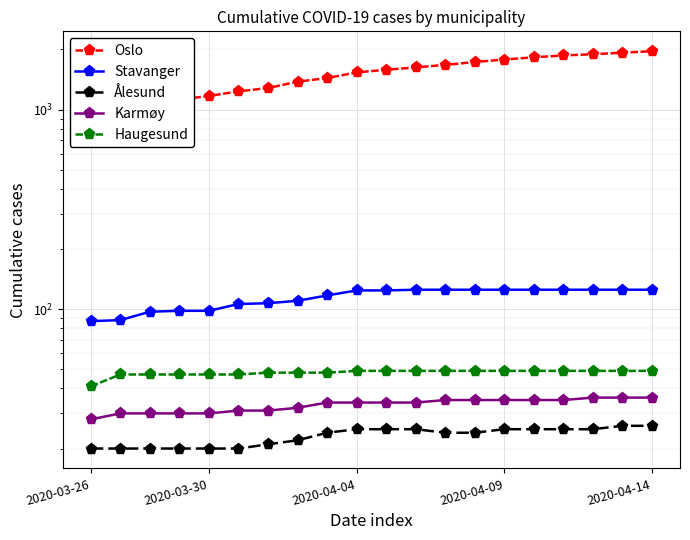

What is the label of the 1st point from the left?

2020-03-26